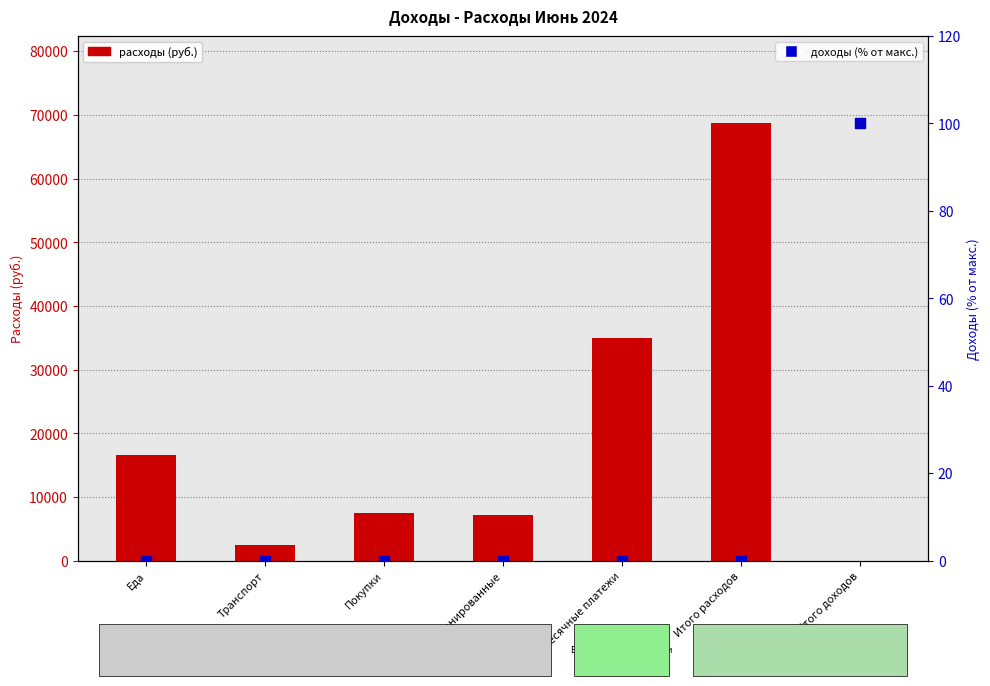

Which series contains the lowest Y value?

расходы (руб.)